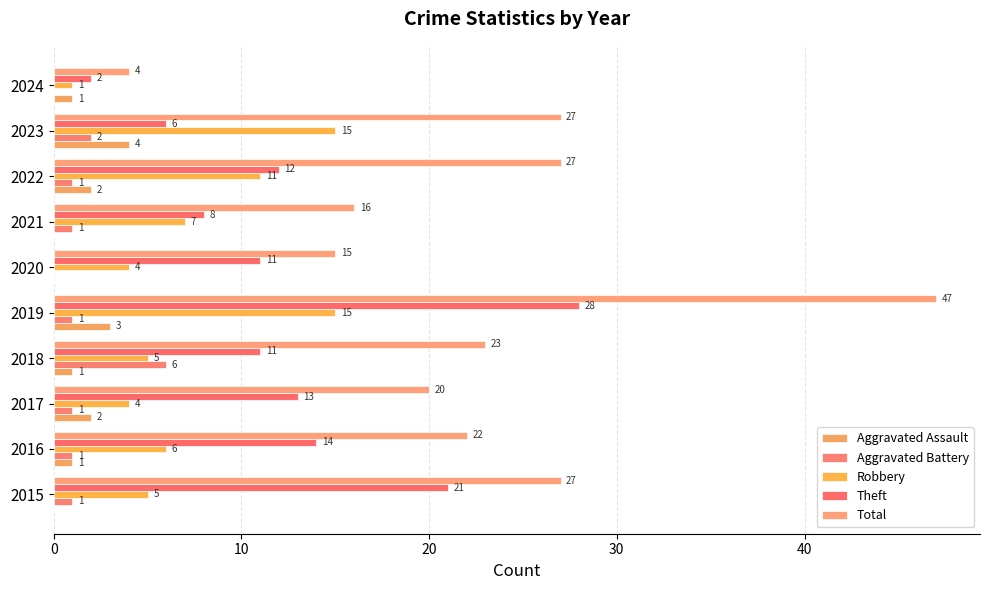

At which category is the sum across all series the highest?

2019